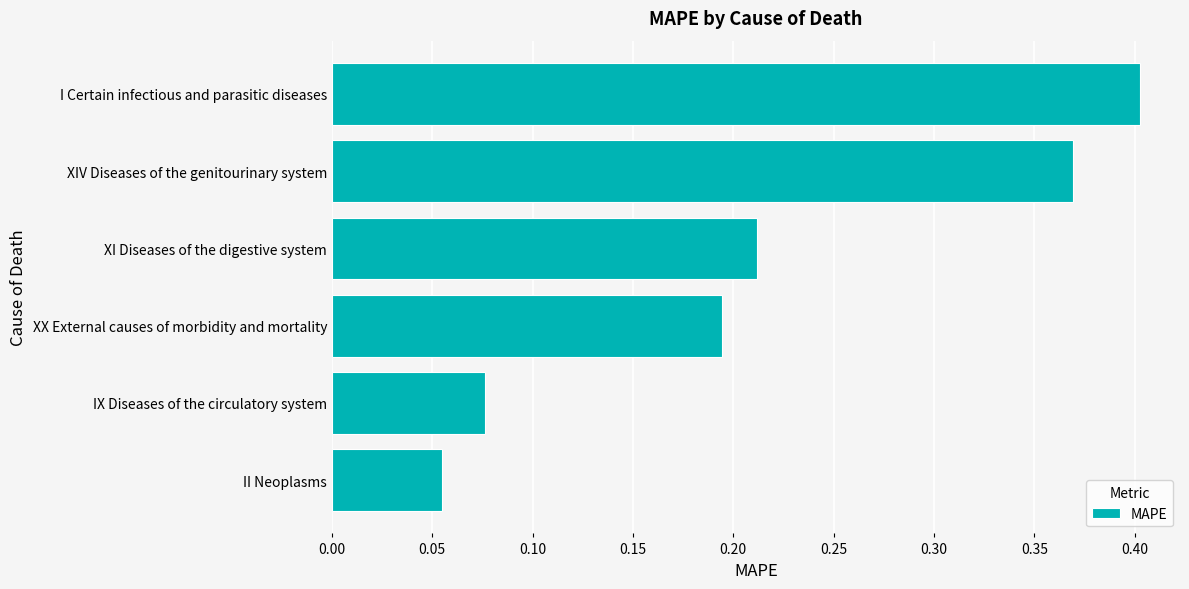

Rank the categories by value from lowest to highest.

II Neoplasms, IX Diseases of the circulatory system, XX External causes of morbidity and mortality, XI Diseases of the digestive system, XIV Diseases of the genitourinary system, I Certain infectious and parasitic diseases